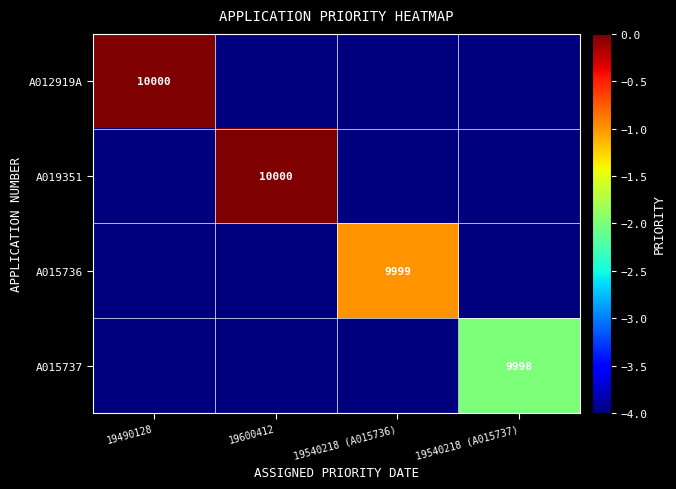

The A019351 series shows 10000 at 19600412. True or false?

True